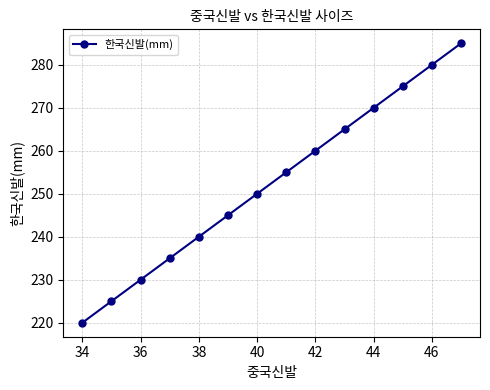

What is the minimum value shown in the chart?

220